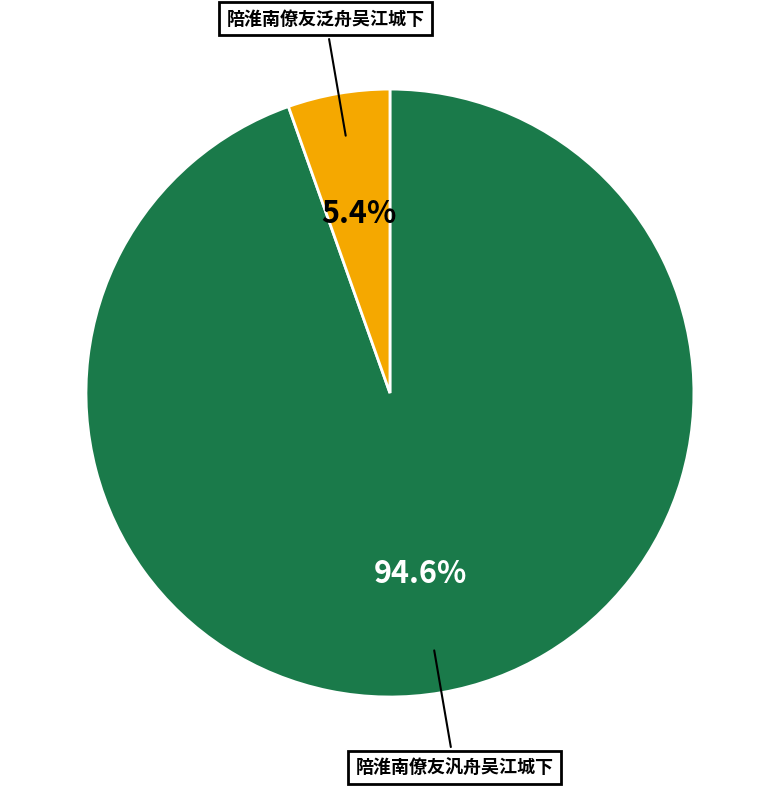

To the nearest percent, what portion does 陪淮南僚友泛舟吴江城下 represent?

5%